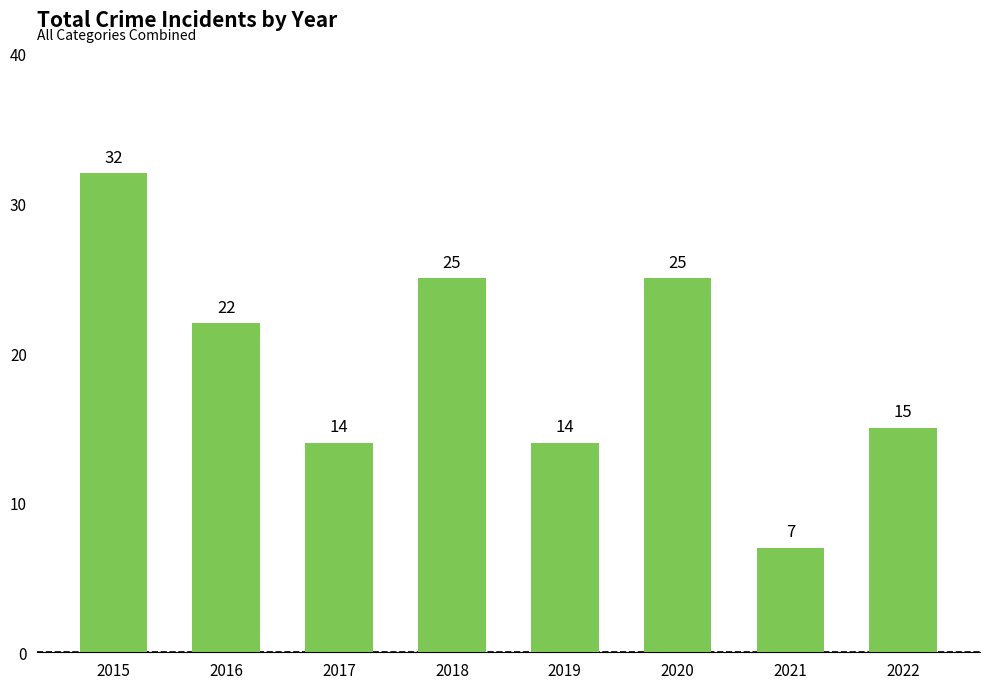

Which label corresponds to the largest value in the chart?

2015